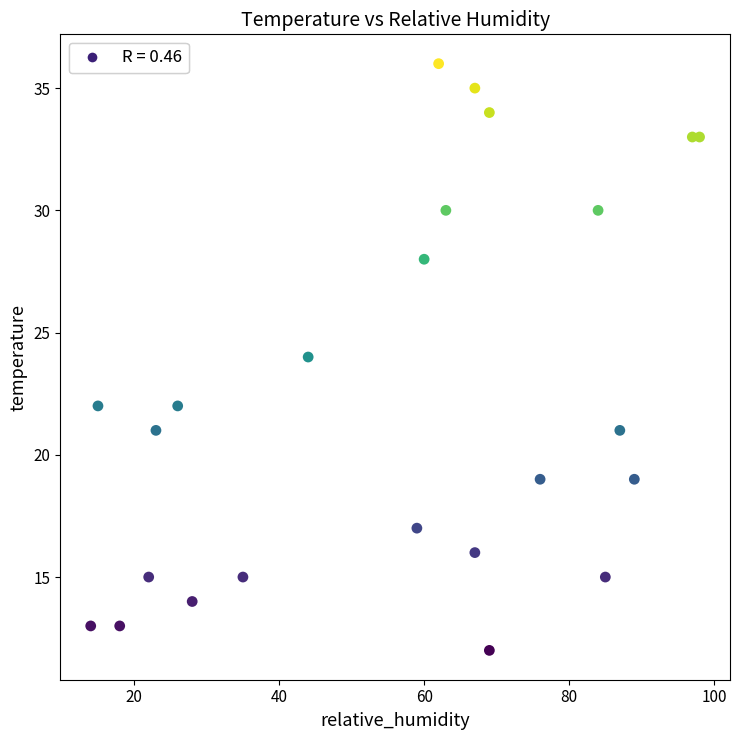

What is the range of Y values (max minus min)?

24